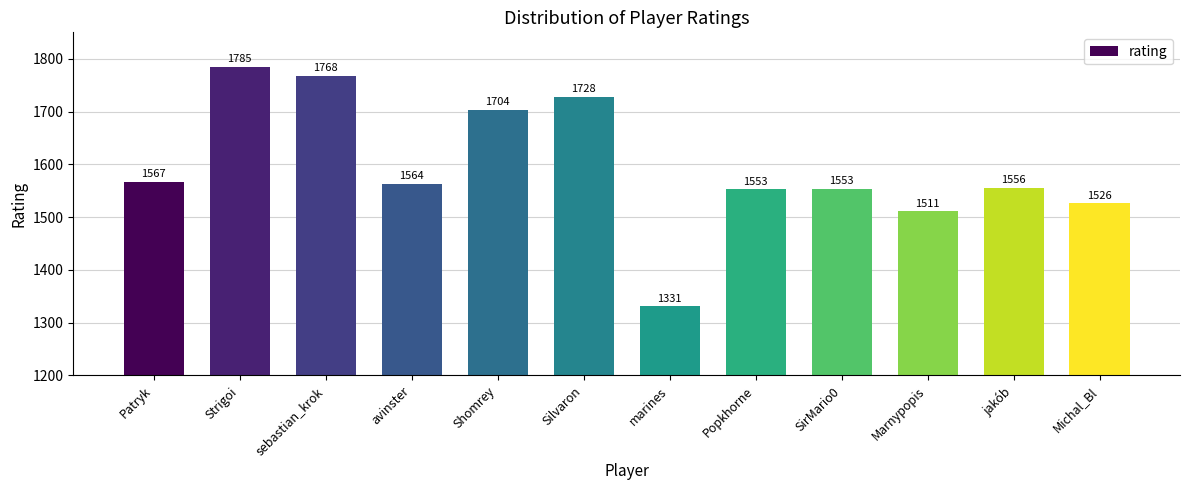

What is the ratio of the value at Shomrey to the value at Popkhorne?

1.1